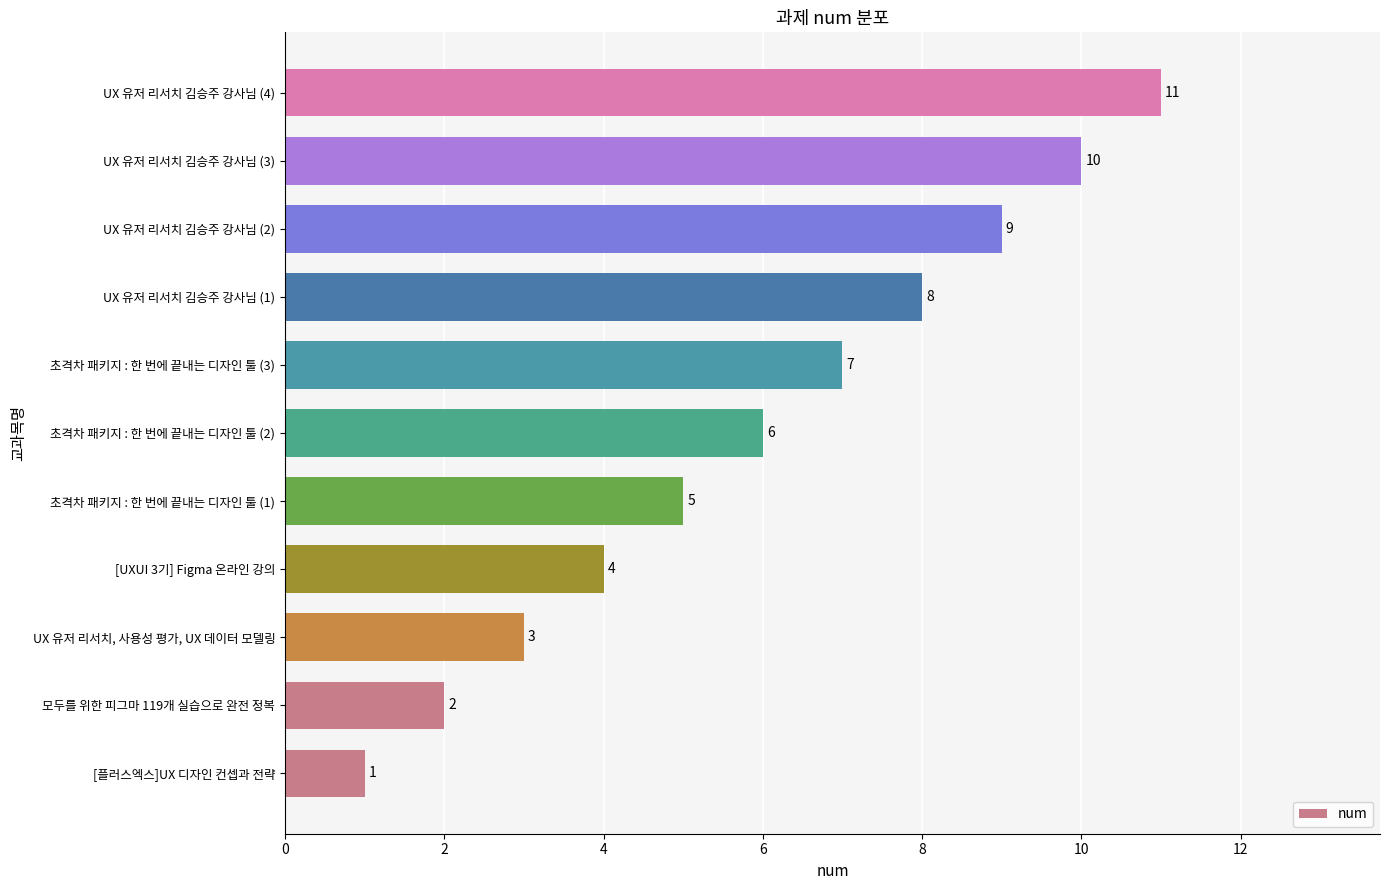

Which category has the highest value across all series?

UX 유저 리서치 김승주 강사님 (4)